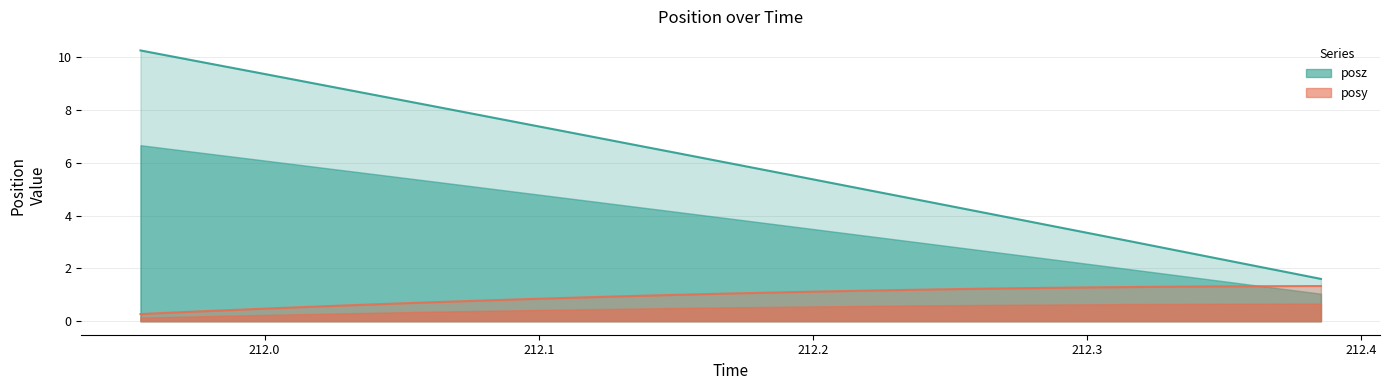

Which series has the widest spread of values?

posz